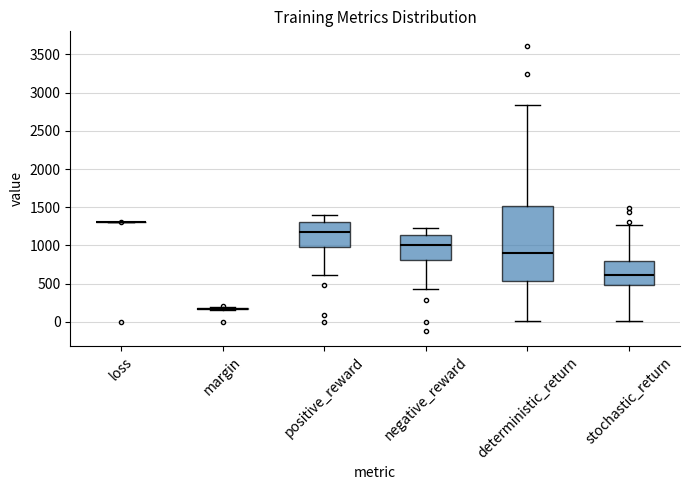

Reading left to right, transcribe this box plot: for each box, give where its median line is, the range the box spans, and where its two whiskers end, as read against the y-axis. The values are not printed on the chart, so give them approximately, as read against the axis.

loss: box collapsed to a line at 1300, whiskers 1300 to 1300
margin: box collapsed to a line at 150, whiskers 150 to 200
positive_reward: median 1200, box 1000 to 1300, whiskers 600 to 1400
negative_reward: median 1000, box 800 to 1150, whiskers 450 to 1250
deterministic_return: median 900, box 550 to 1500, whiskers 0 to 2850
stochastic_return: median 600, box 500 to 800, whiskers 0 to 1250